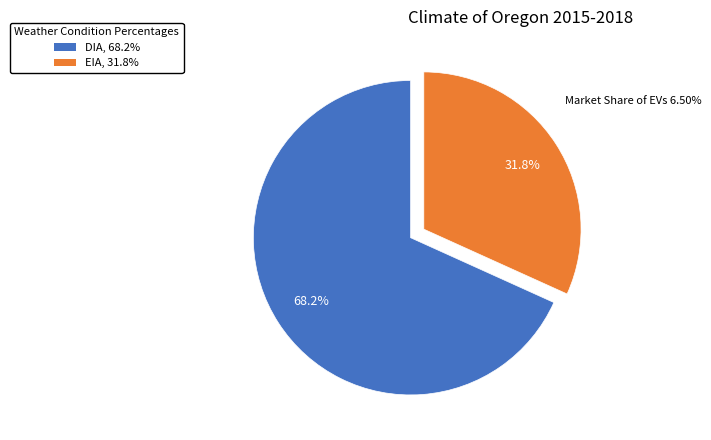

To the nearest percent, what is the difference between the largest and smallest slice percentages?

36%